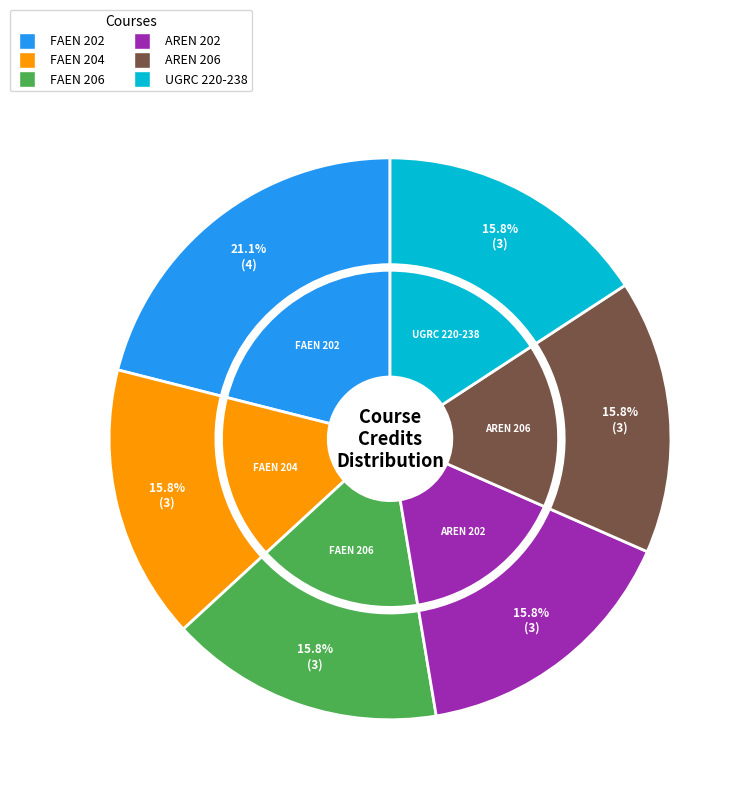

How much of the chart is everything except FAEN 202?

78.9%